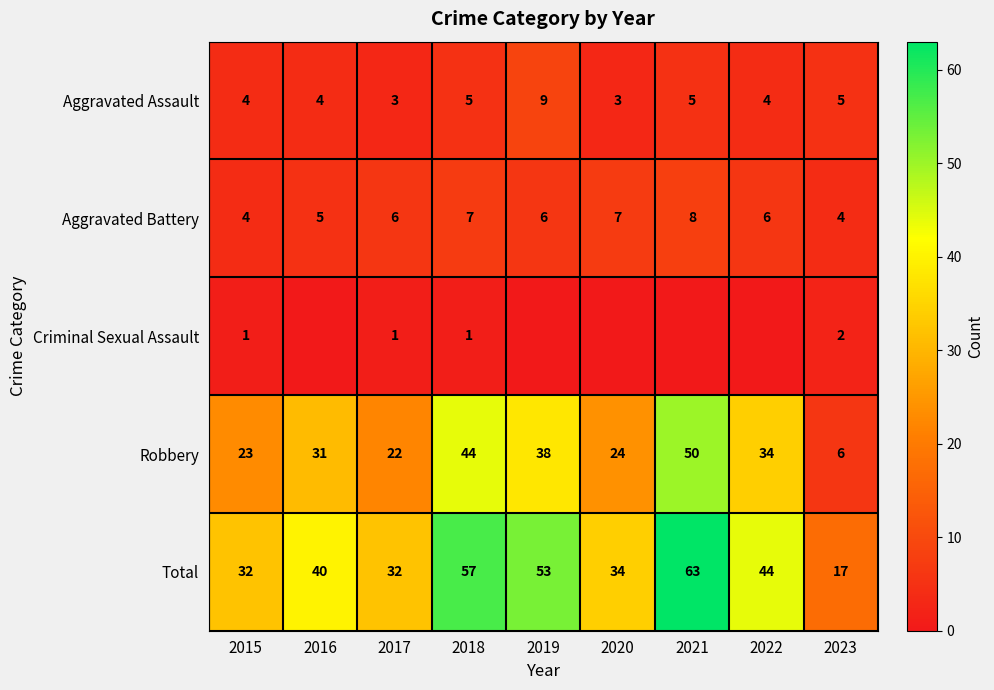

What value does the Total series have at 2015, to the nearest 10?

30